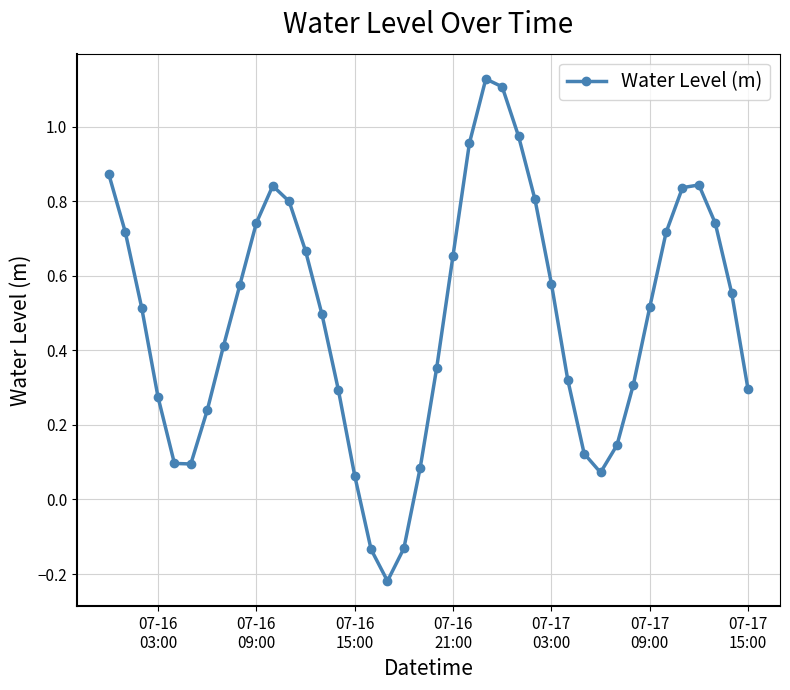

True or false: there are more than 1 points higher than both neighbors.

True